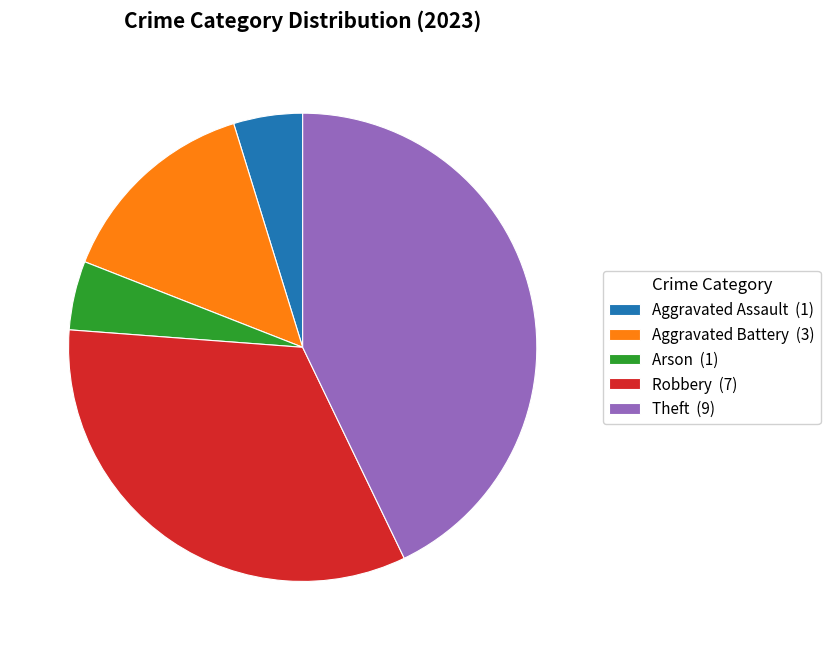

Is it true that Arson is 17% of the pie?

False